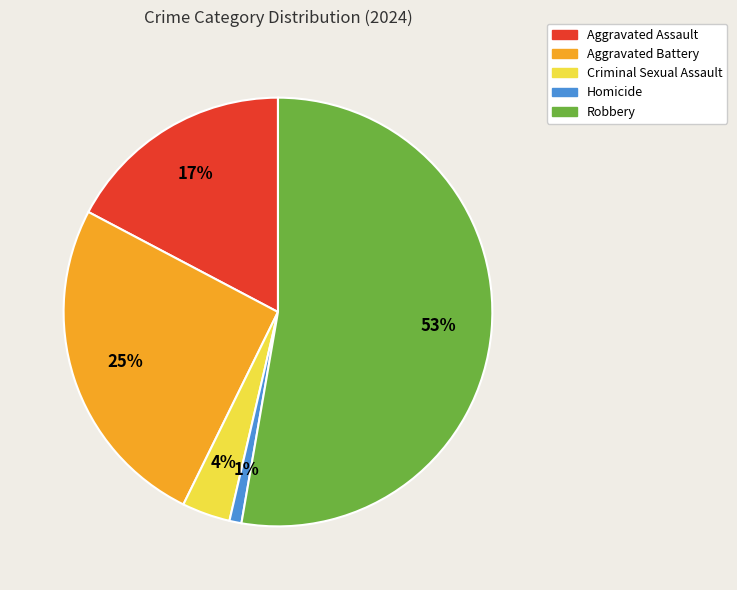

Which category has the biggest portion of the pie?

Robbery